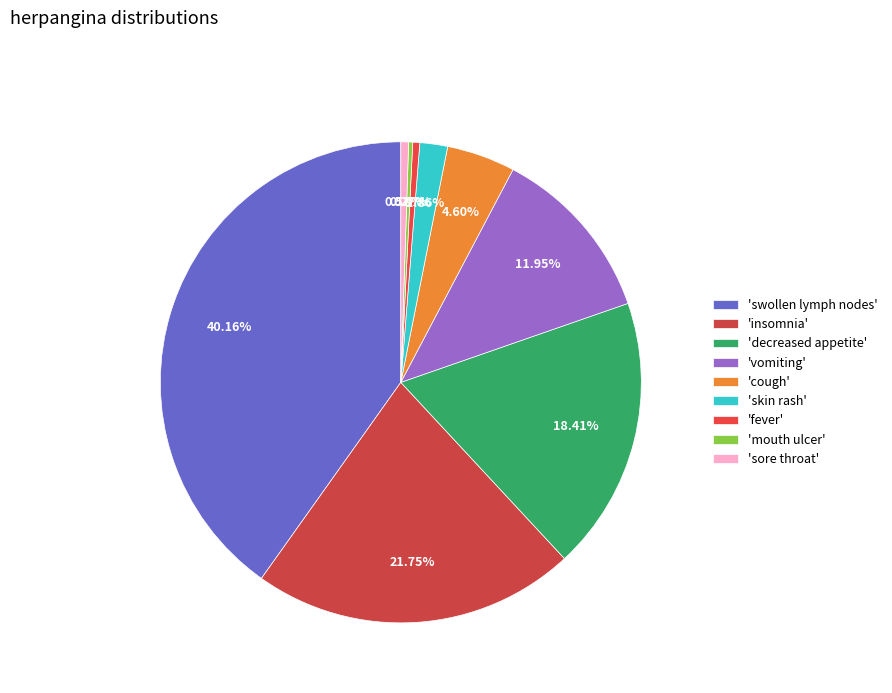

How many slices are in this pie chart?

9